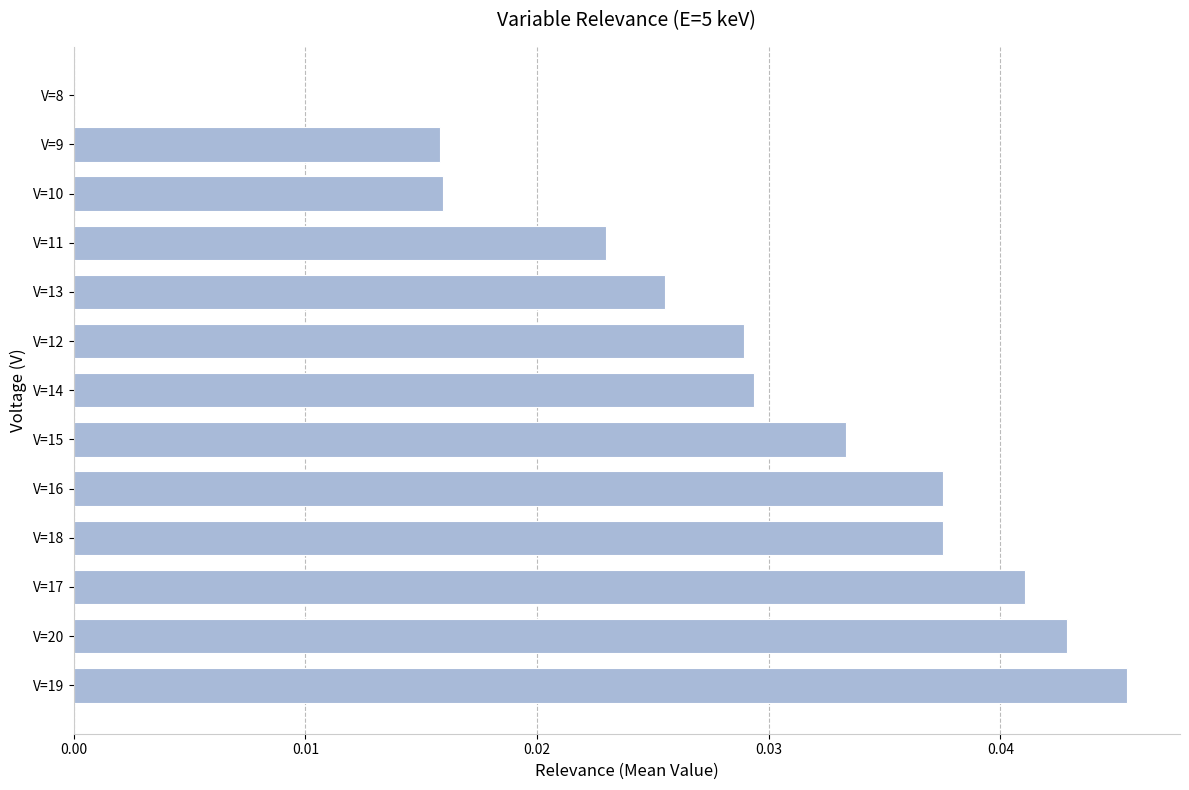

What is the sum of all values?

0.4